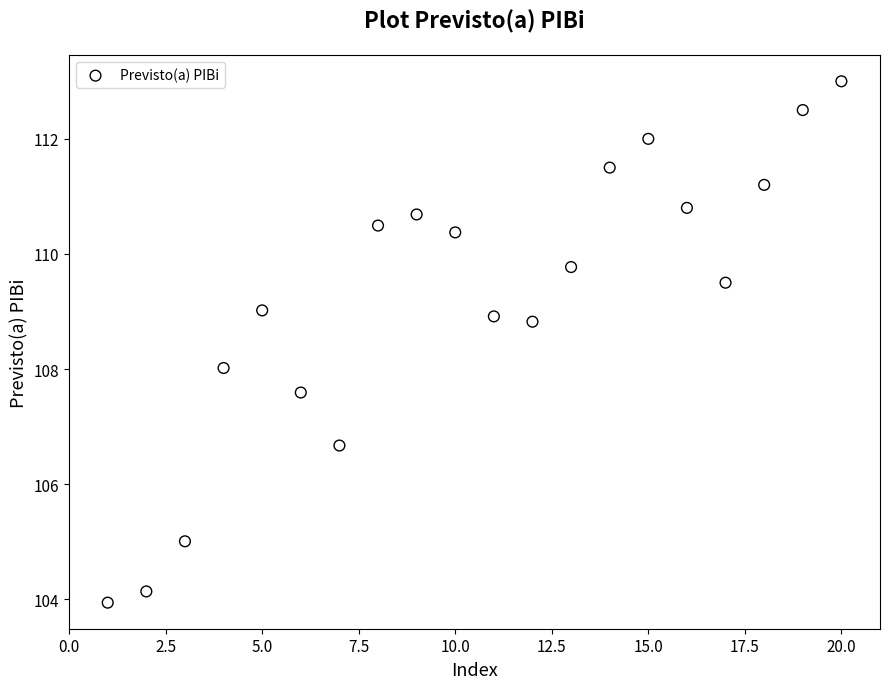

What is the range of Y values (max minus min)?

9.1